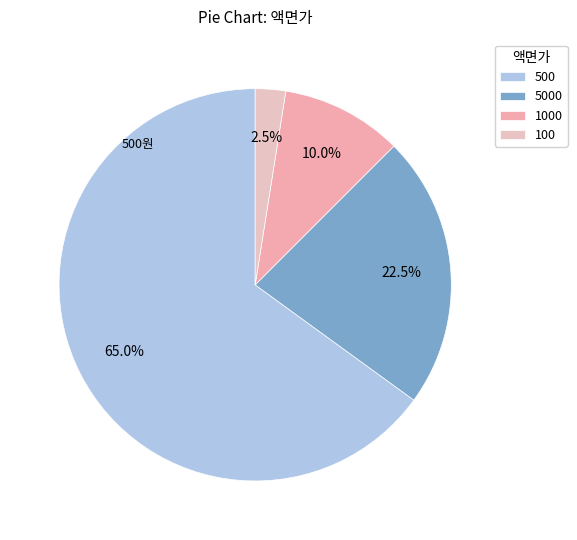

Which category has the biggest portion of the pie?

500